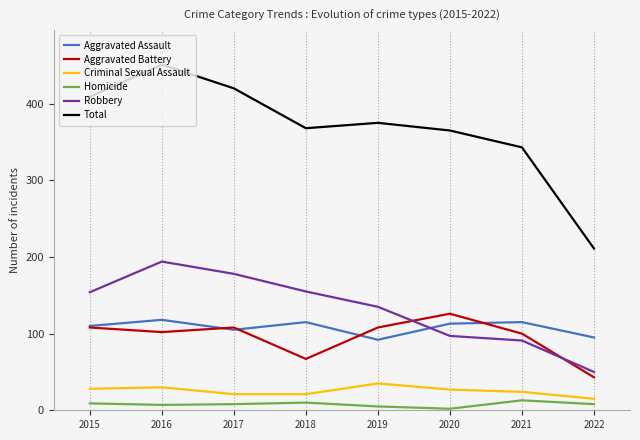

What is the difference between the highest and lowest values at 2016?

444